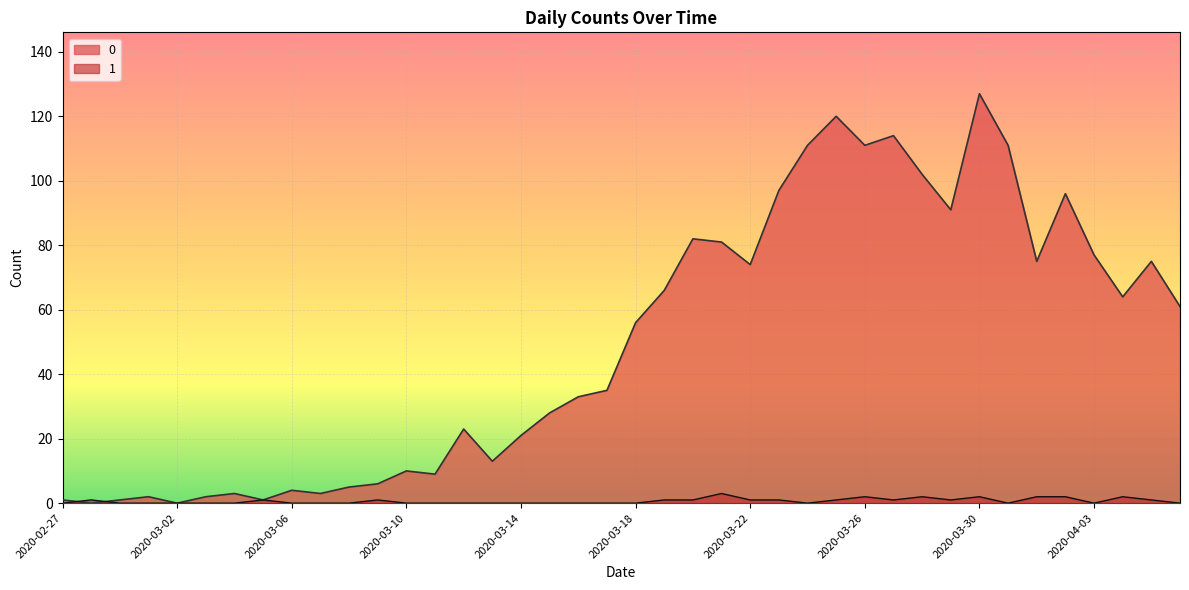

True or false: 1 has a value of 3 at 2020-03-28.

False